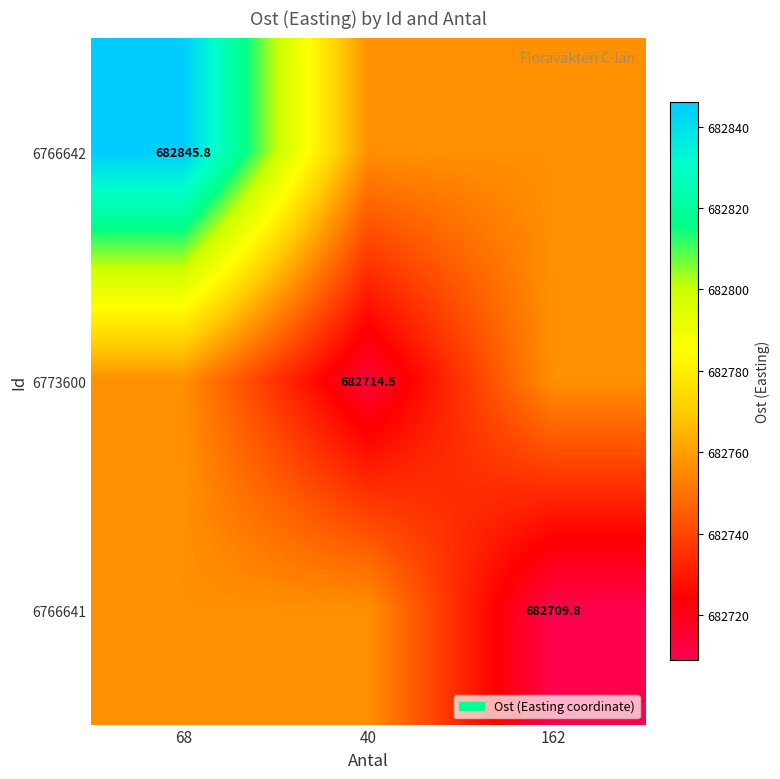

What is the approximate value of 6766642 at 40?

682756.7